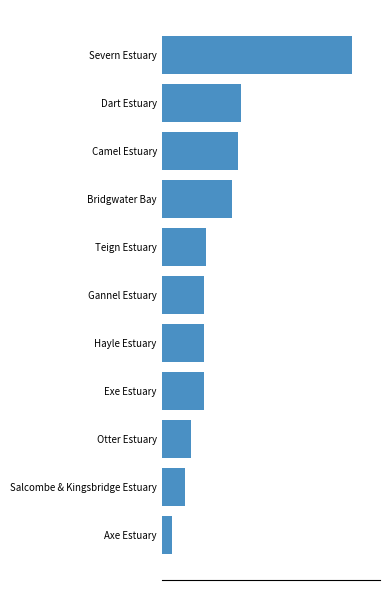

Where is the data nearest to the value 6?

Dart Estuary